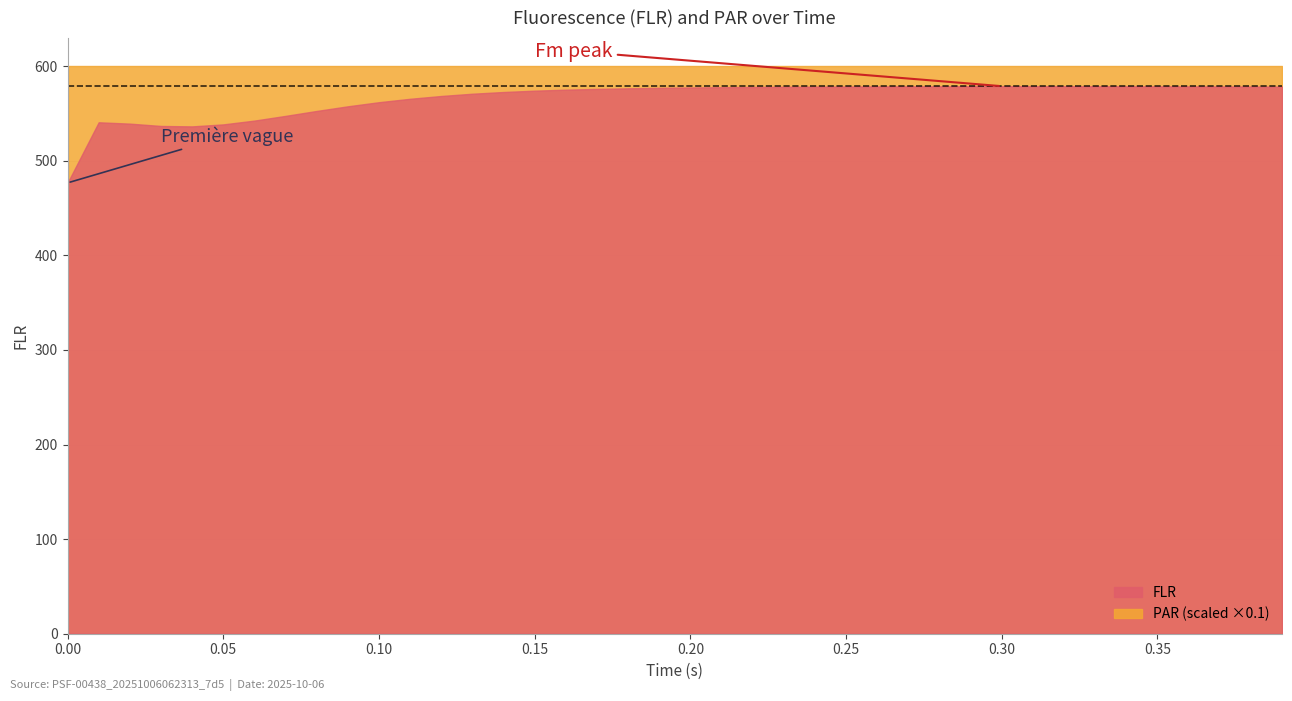

How many distinct data groups are displayed?

2